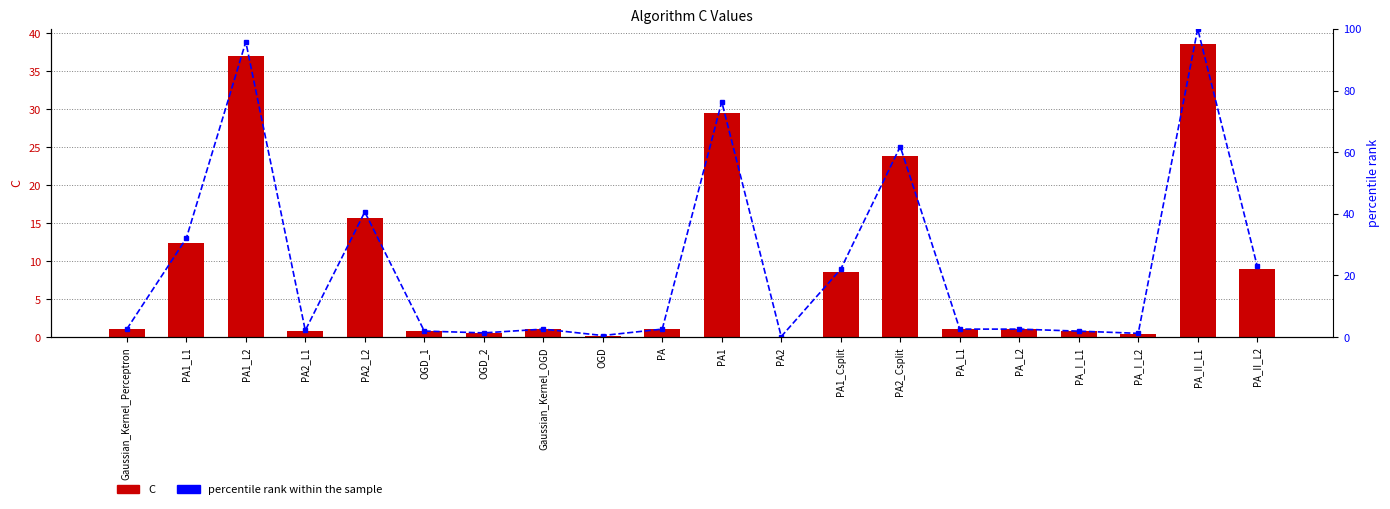

Reading left to right, what are all the values shown in this chart?

C: Gaussian_Kernel_Perceptron=1.0	PA1_L1=12.4	PA1_L2=37.0	PA2_L1=0.8	PA2_L2=15.7	OGD_1=0.8	OGD_2=0.5	Gaussian_Kernel_OGD=1.0	OGD=0.2	PA=1.0	PA1=29.5	PA2=0.1	PA1_Csplit=8.5	PA2_Csplit=23.9	PA_L1=1.0	PA_L2=1.0	PA_I_L1=0.7	PA_I_L2=0.5	PA_II_L1=38.7	PA_II_L2=8.9
percentile rank within the sample: Gaussian_Kernel_Perceptron=2.6	PA1_L1=32.0	PA1_L2=95.8	PA2_L1=2.2	PA2_L2=40.6	OGD_1=2.0	OGD_2=1.4	Gaussian_Kernel_OGD=2.6	OGD=0.5	PA=2.6	PA1=76.4	PA2=0.2	PA1_Csplit=22.0	PA2_Csplit=61.8	PA_L1=2.6	PA_L2=2.6	PA_I_L1=1.9	PA_I_L2=1.2	PA_II_L1=100.0	PA_II_L2=23.0